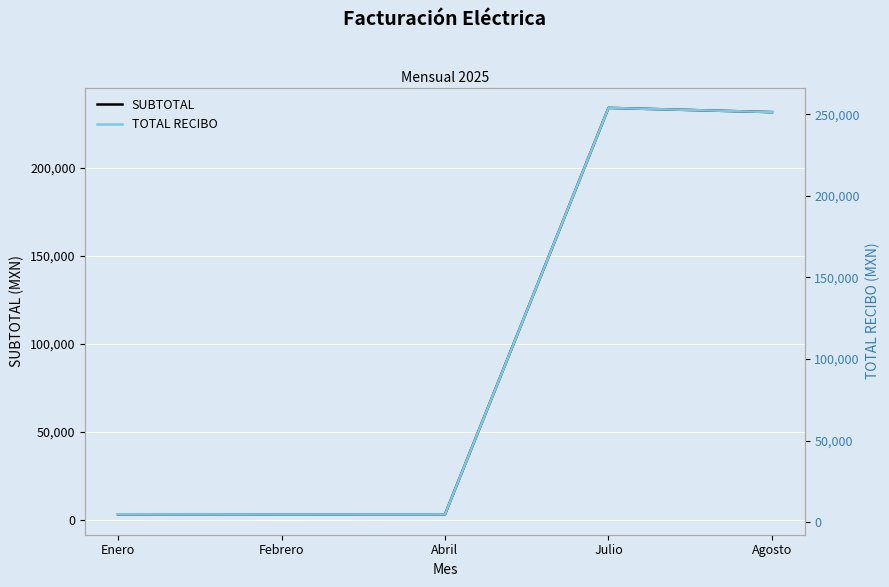

Which has a higher value, Febrero or Julio?

Julio